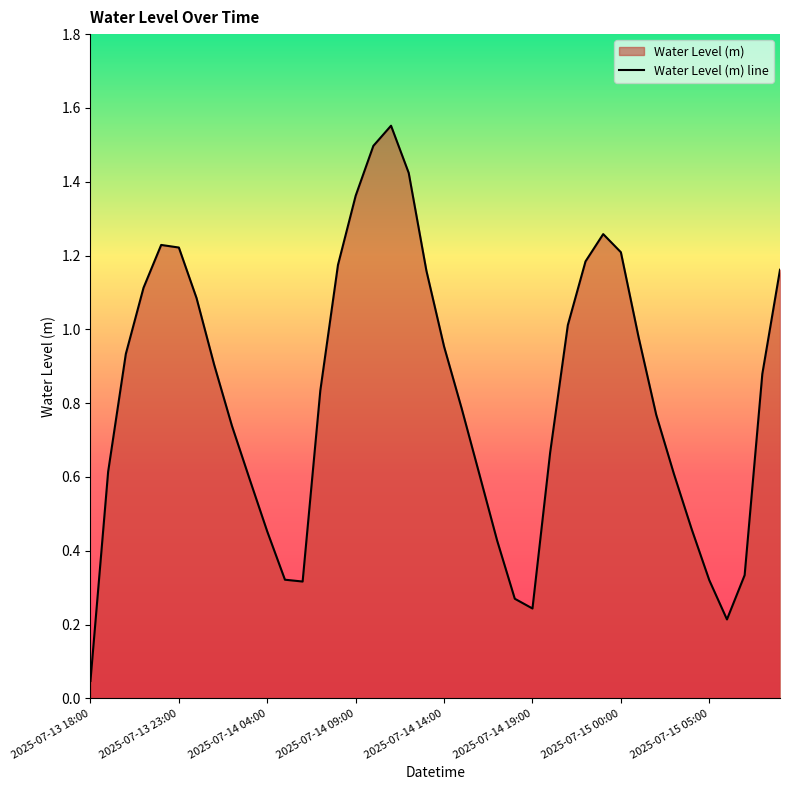

At which category does the chart reach its peak across all series?

17